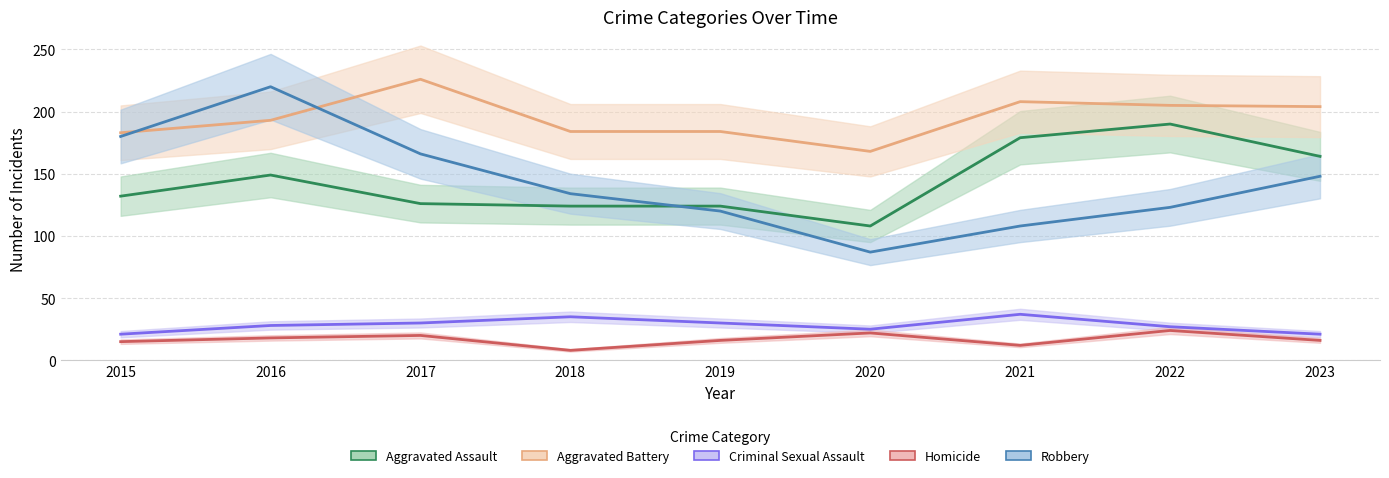

What are all the series names shown in the legend?

Aggravated Assault, Aggravated Battery, Criminal Sexual Assault, Homicide, Robbery